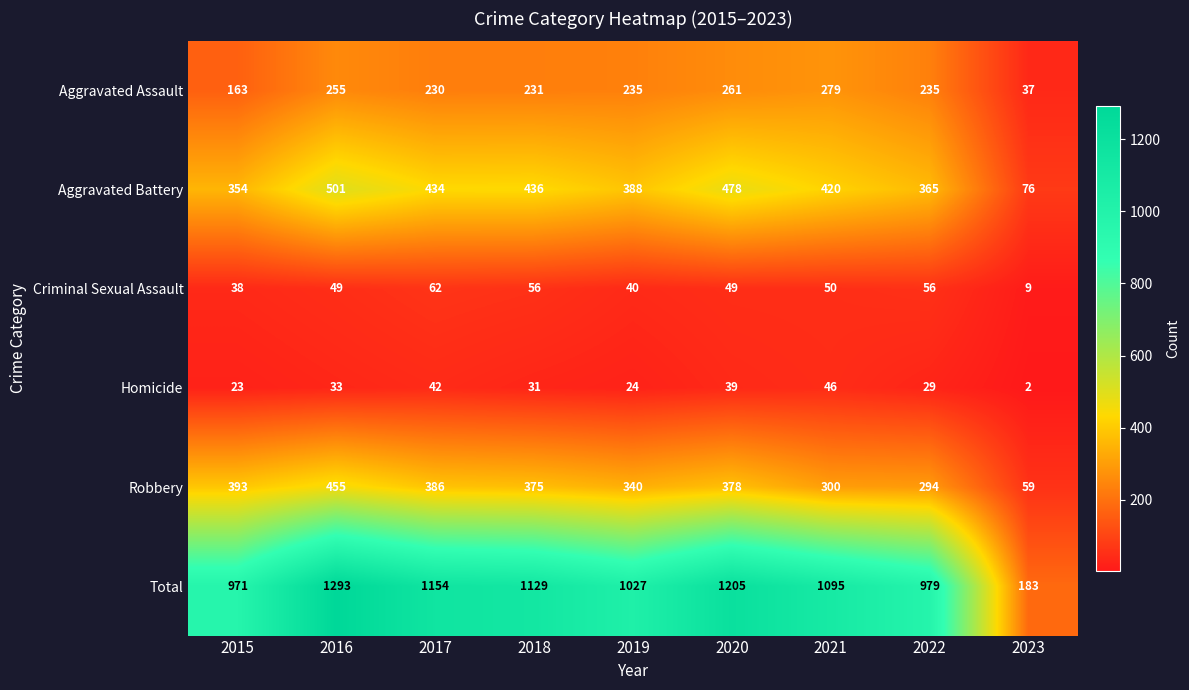

What is the difference between the highest and lowest values at 2019?

1003